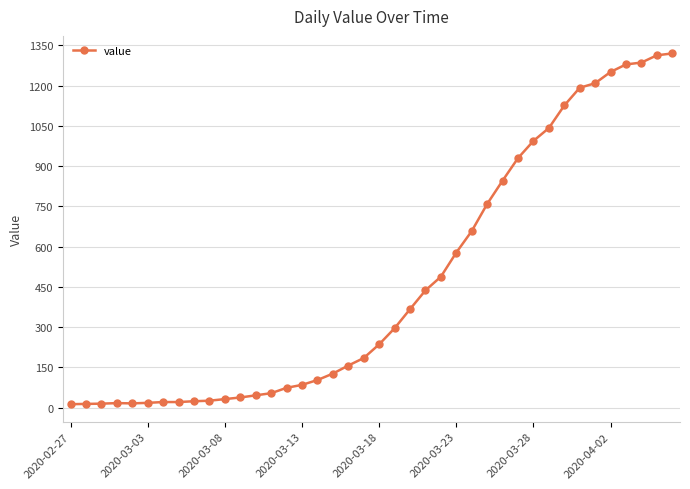

What is the difference between the second highest and minimum values?

1300